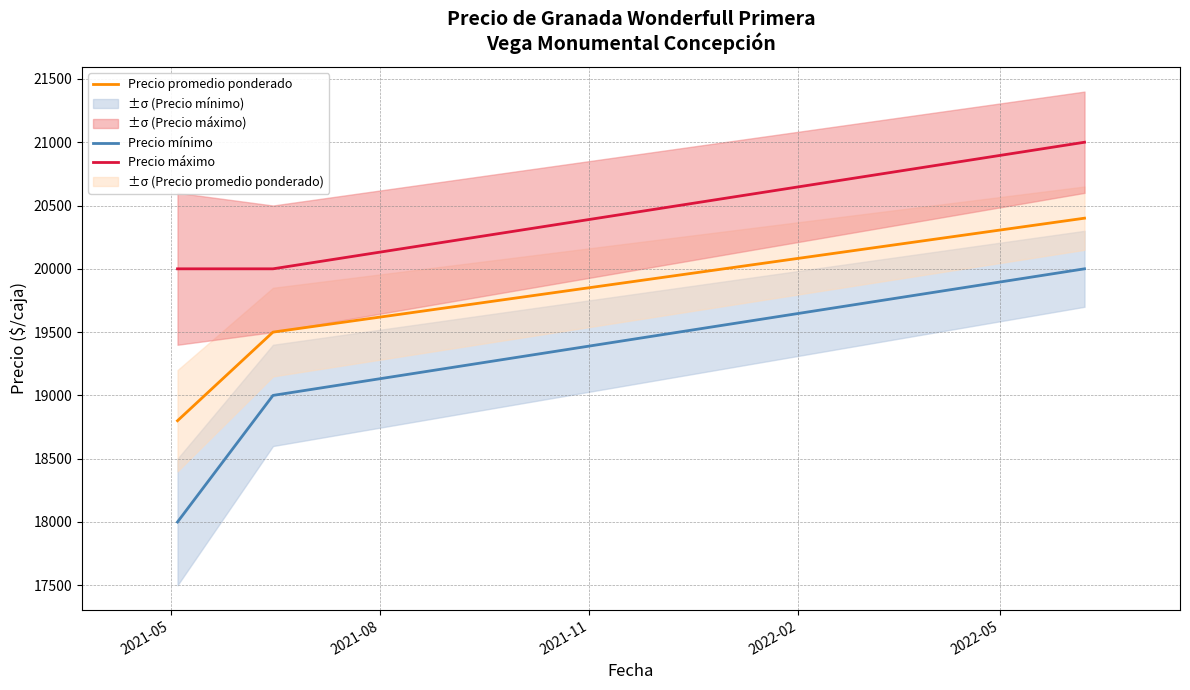

How many Precio promedio ponderado values are between 18800 and 20400?

3